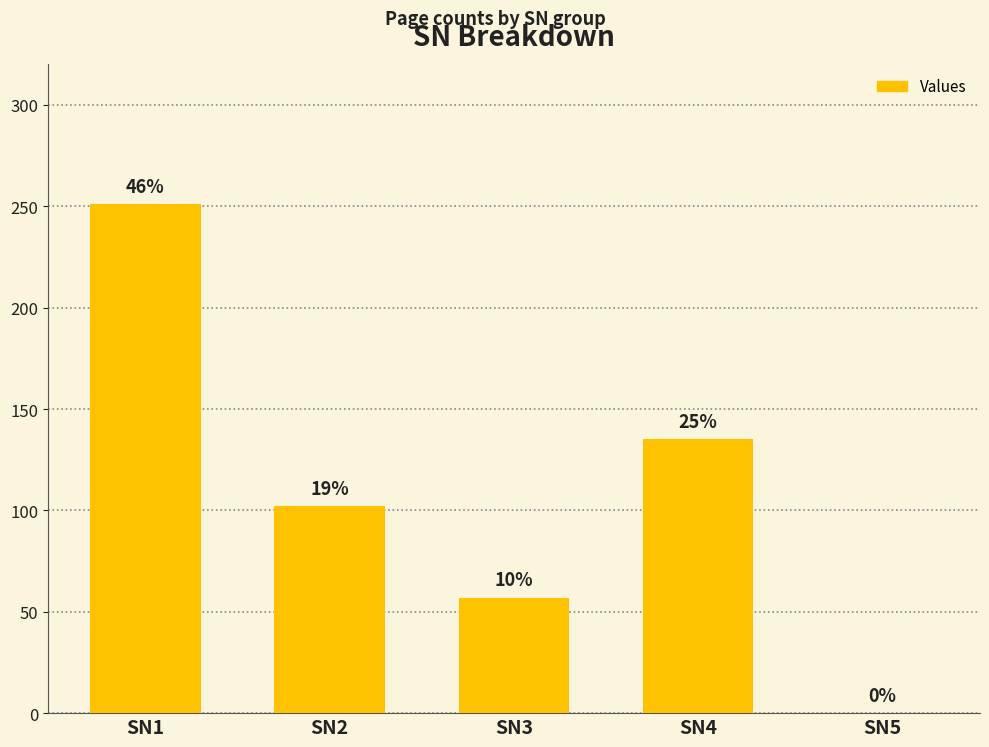

What is the change in value from SN1 to SN2?

-149